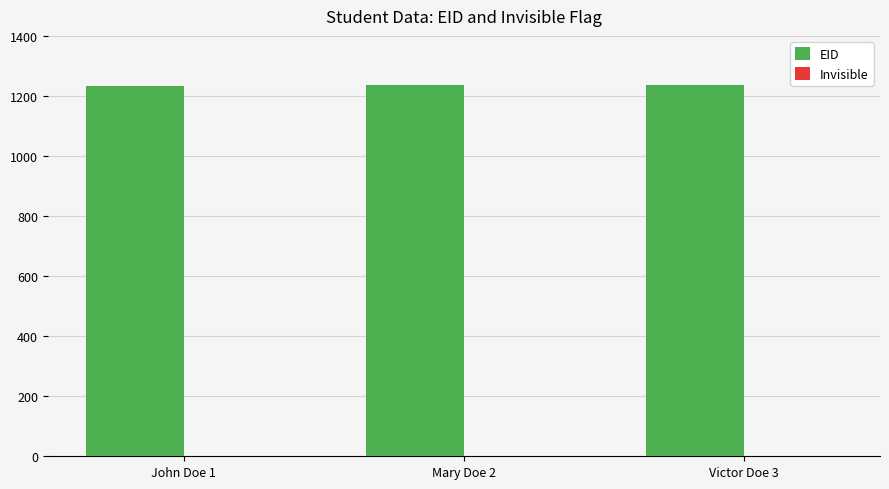

List the labels in order of Invisible value, largest first.

John Doe 1, Mary Doe 2, Victor Doe 3